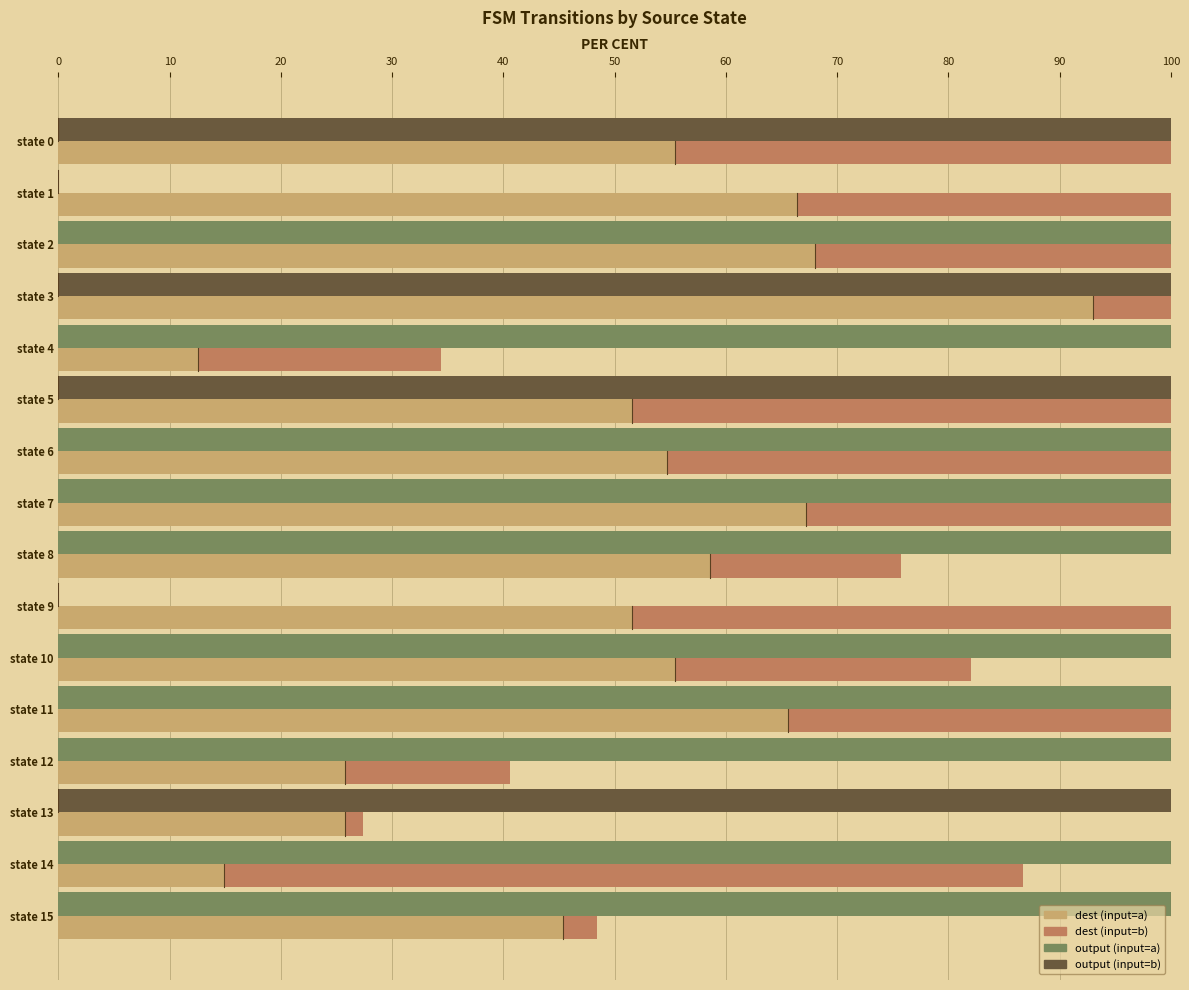

What is the total value across all series at state 14?

286.7